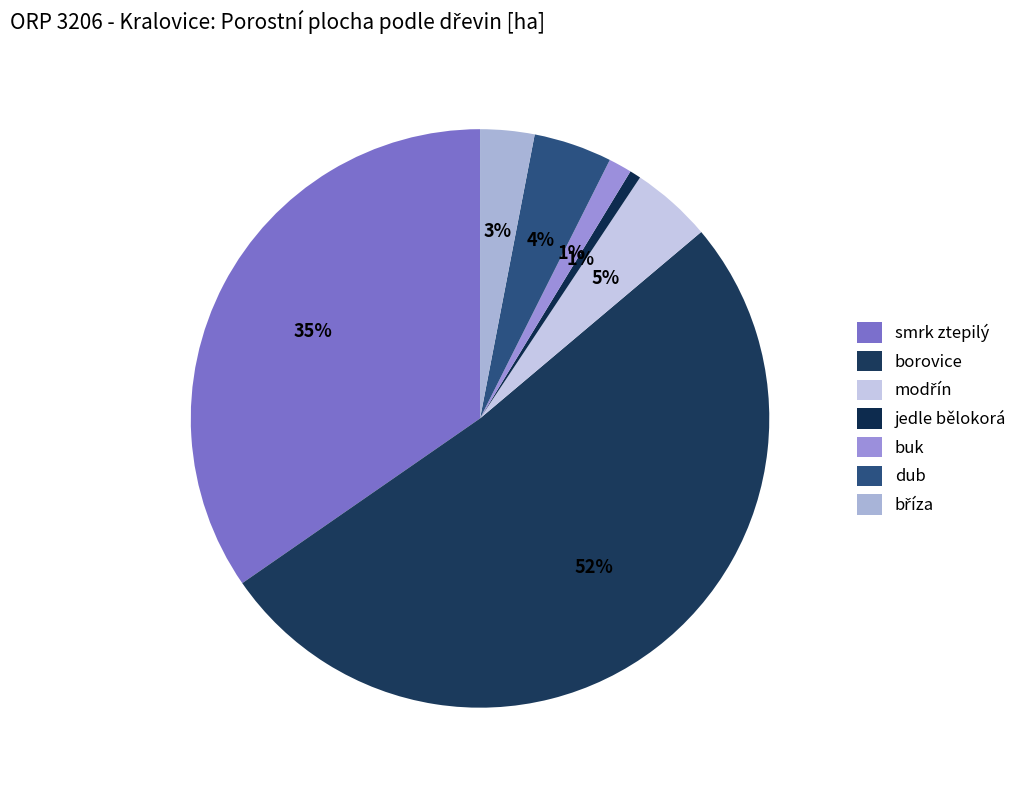

How many slices are in this pie chart?

7